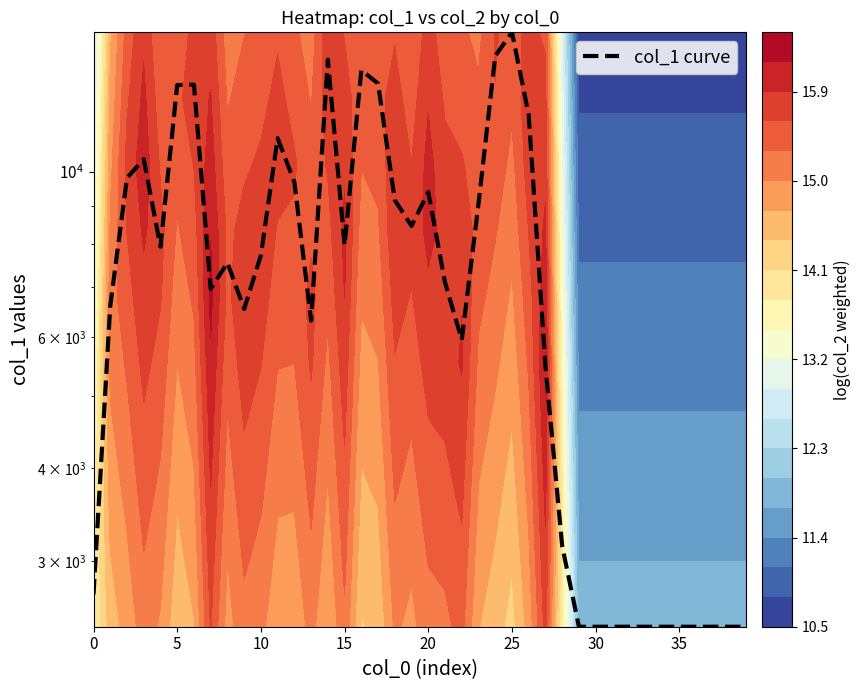

Which category has the highest value across all series?

25